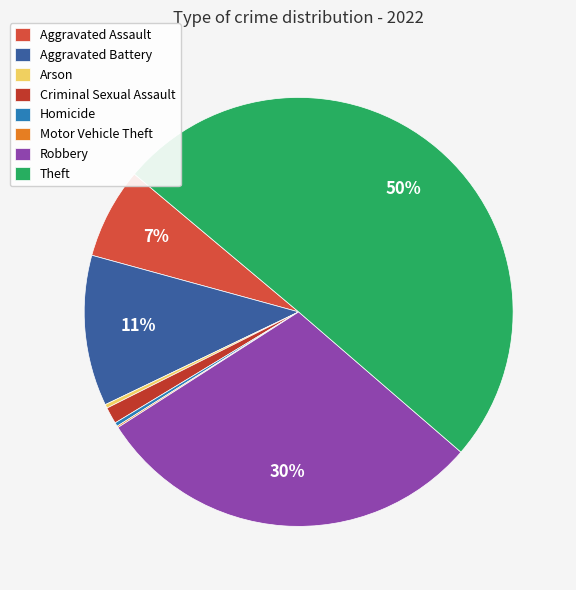

How many slices are in this pie chart?

8